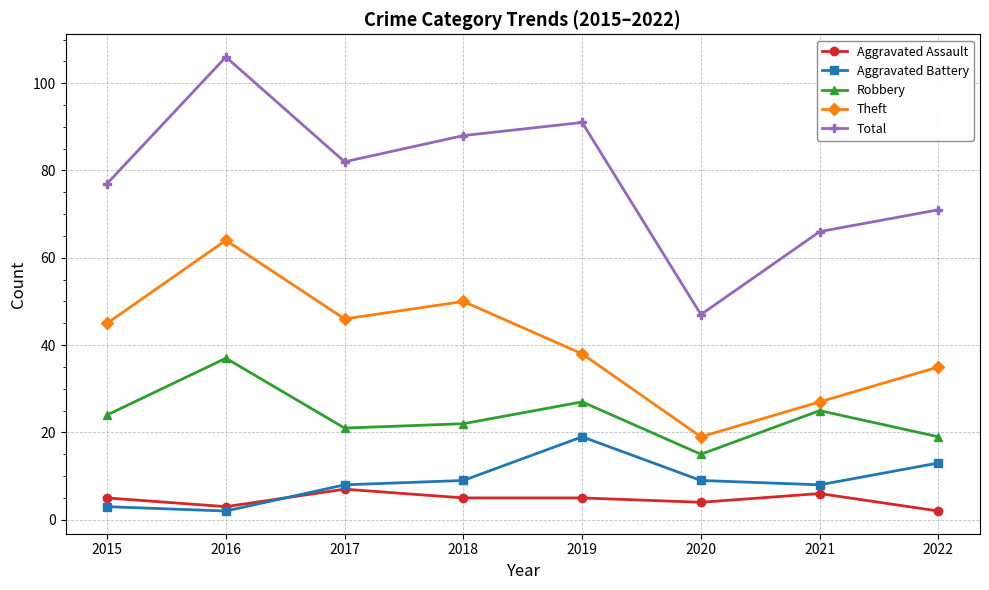

Is the value of Robbery at 2017 greater than the value of Aggravated Assault at 2021?

Yes